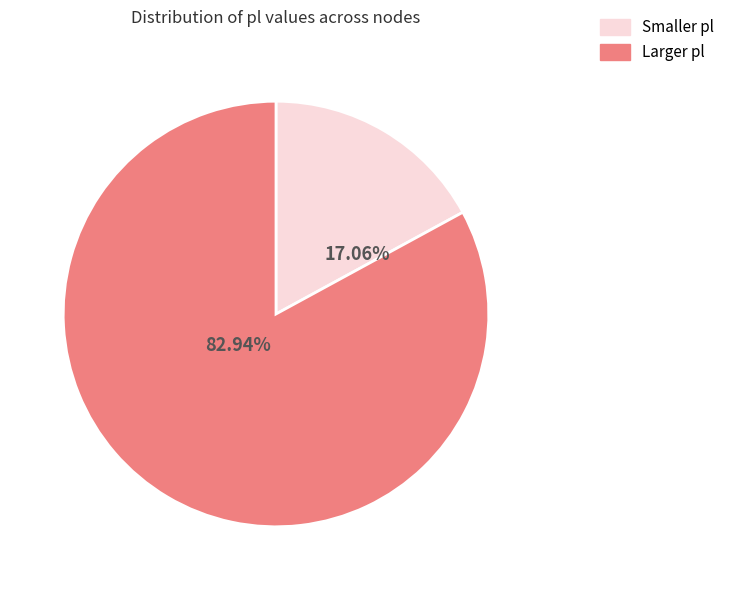

How many segments does this pie chart have?

2